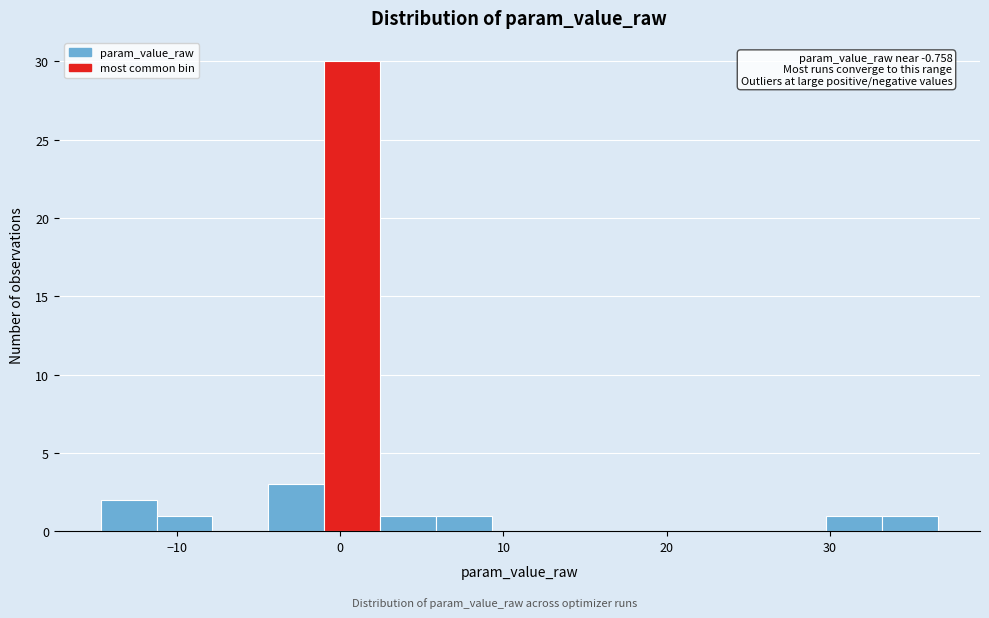

Around what value on the x-axis is the tallest bar? Give the approximate position of its centre, as read against the axis.

1